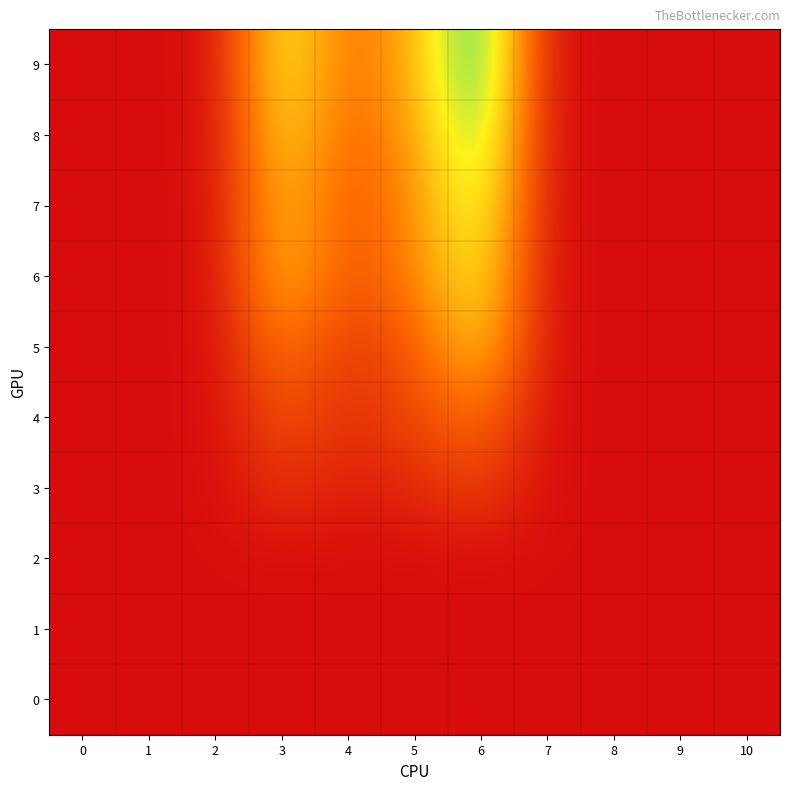

How many data points does each series have?

11